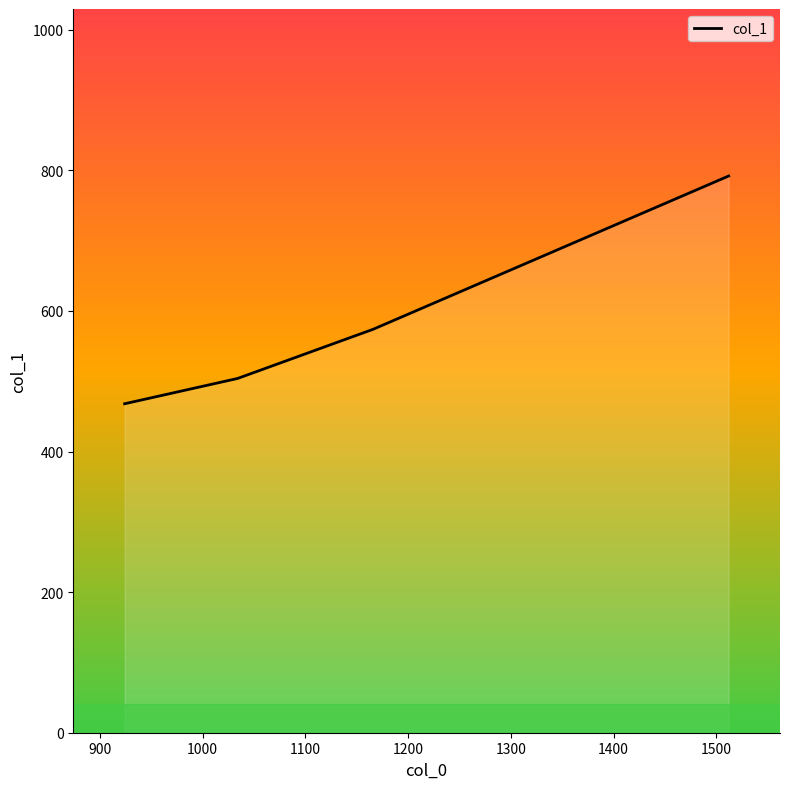

What is the difference between the maximum and minimum values?

324